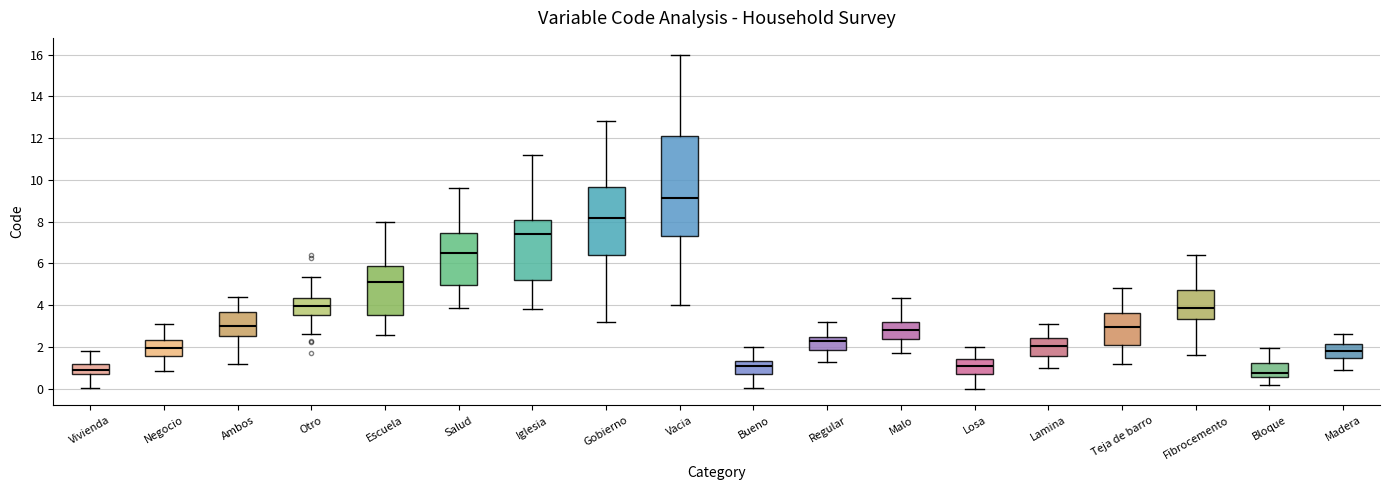

Reading left to right, transcribe this box plot: for each box, give where its median line is, the range the box spans, and where its two whiskers end, as read against the y-axis. The values are not printed on the chart, so give them approximately, as read against the axis.

Vivienda: median 0.8 (inside the box), box 0.8 to 1.2, whiskers 0.0 to 1.8
Negocio: median 2.0, box 1.6 to 2.4, whiskers 0.8 to 3.2
Ambos: median 3.0, box 2.6 to 3.6, whiskers 1.2 to 4.4
Otro: median 4.0, box 3.6 to 4.4, whiskers 2.6 to 5.4
Escuela: median 5.2, box 3.6 to 5.8, whiskers 2.6 to 8.0
Salud: median 6.6, box 5.0 to 7.4, whiskers 3.8 to 9.6
Iglesia: median 7.4, box 5.2 to 8.0, whiskers 3.8 to 11.2
Gobierno: median 8.2, box 6.4 to 9.6, whiskers 3.2 to 12.8
Vacia: median 9.2, box 7.4 to 12.2, whiskers 4.0 to 16.0
Bueno: median 1.0, box 0.8 to 1.4, whiskers 0.0 to 2.0
Regular: median 2.2, box 1.8 to 2.4, whiskers 1.2 to 3.2
Malo: median 2.8, box 2.4 to 3.2, whiskers 1.6 to 4.4
Losa: median 1.0, box 0.8 to 1.4, whiskers 0.0 to 2.0
Lamina: median 2.0, box 1.6 to 2.4, whiskers 1.0 to 3.0
Teja de barro: median 3.0, box 2.0 to 3.6, whiskers 1.2 to 4.8
Fibrocemento: median 3.8, box 3.4 to 4.8, whiskers 1.6 to 6.4
Bloque: median 0.8, box 0.6 to 1.2, whiskers 0.2 to 2.0
Madera: median 1.8, box 1.4 to 2.2, whiskers 1.0 to 2.6